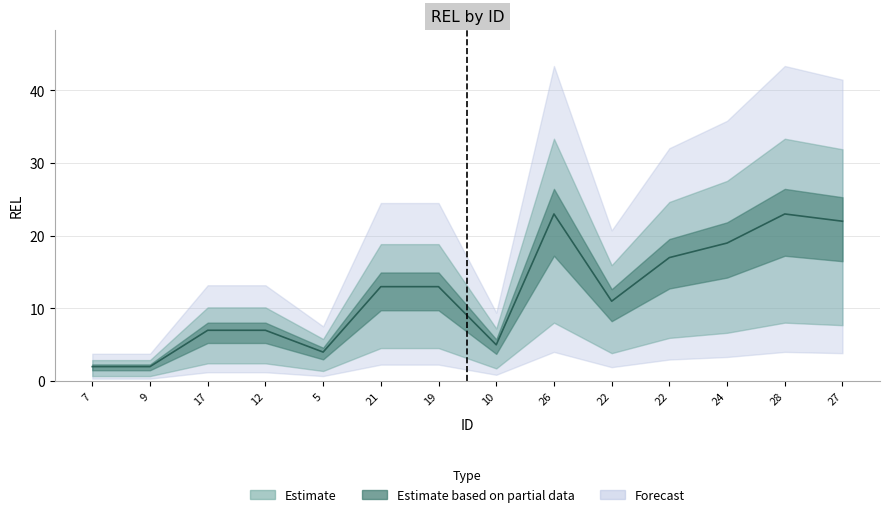

What is the label of the 4th point from the left?

12